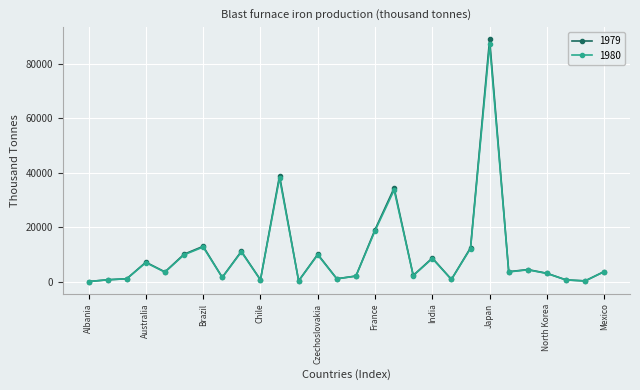

How many data points does each series have?

28